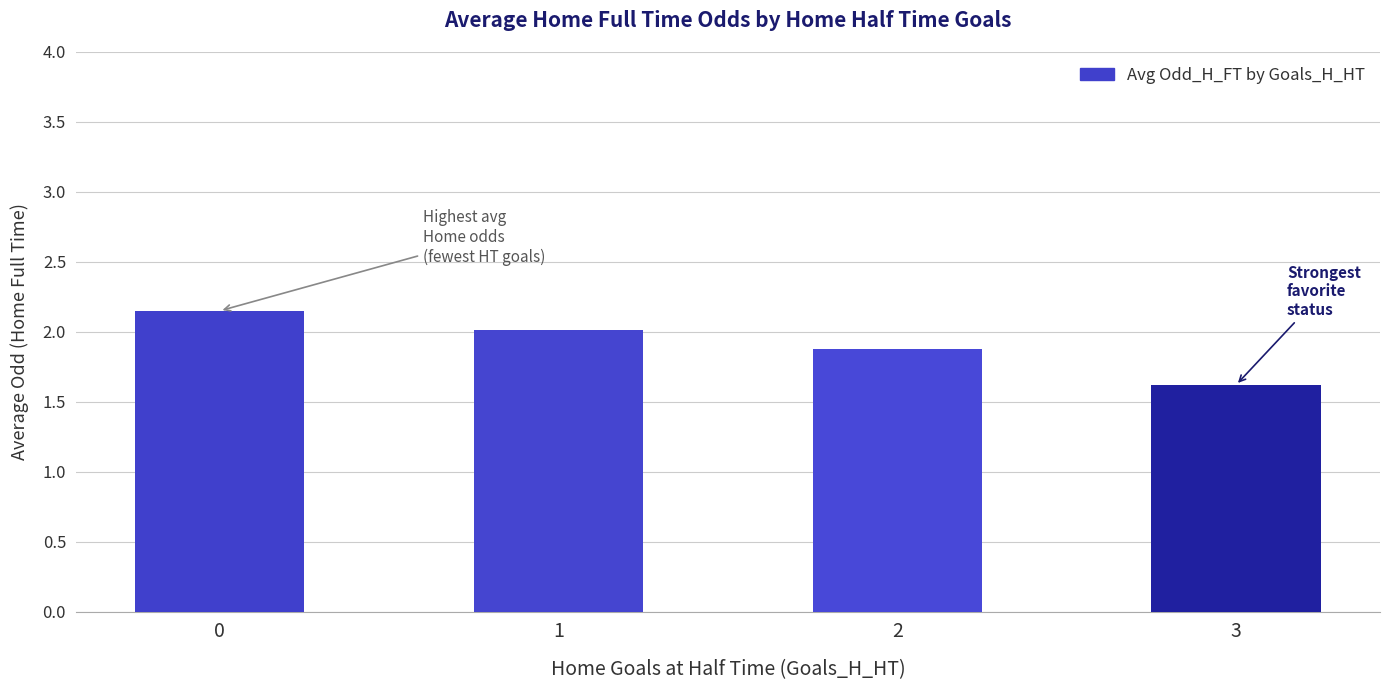

What is the difference between the maximum and minimum values?

0.5